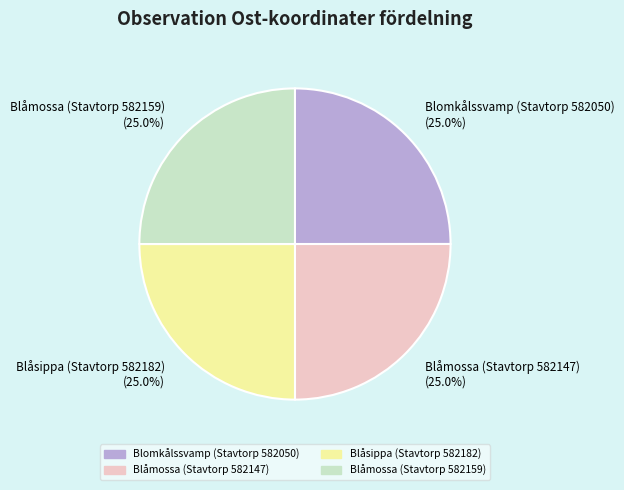

Is it true that Blomkålssvamp (Stavtorp 582050) is 25% of the pie?

True